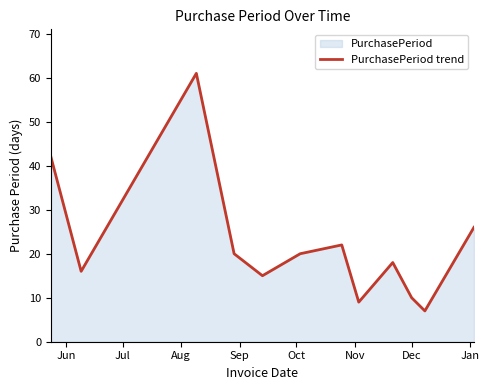

What is the difference between the maximum and minimum values?

54